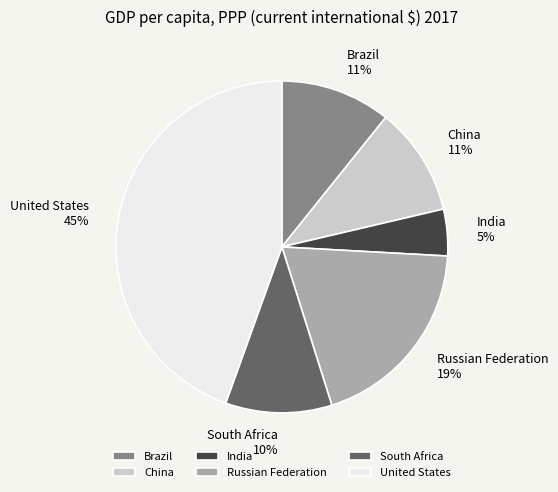

To the nearest percent, what is the difference between the Brazil and United States slice percentages?

34%